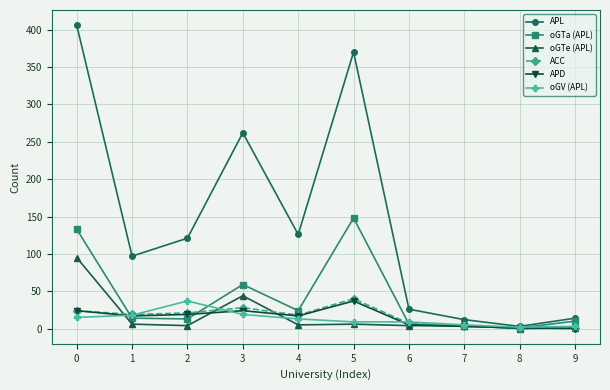

Which series has the largest range (max minus min)?

APL